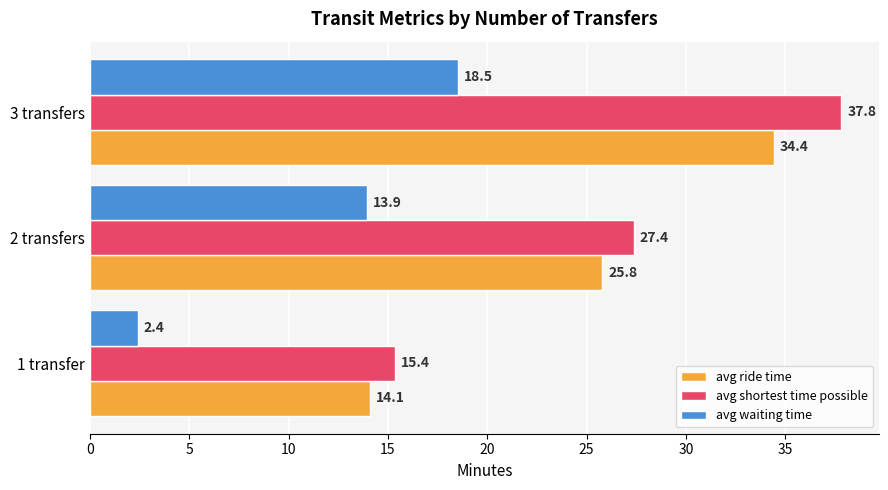

What is the sum of the avg waiting time values at 1 transfer and 2 transfers?

16.3